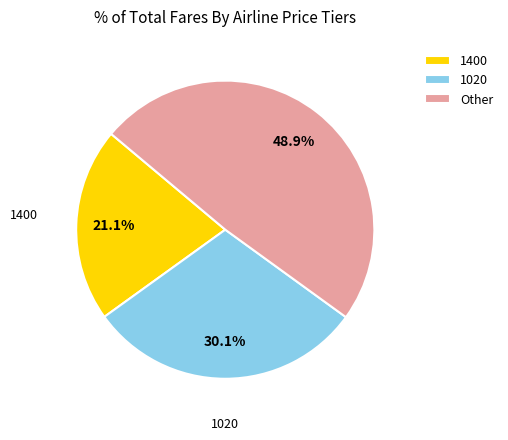

To the nearest percent, what portion does 1400 represent?

21%